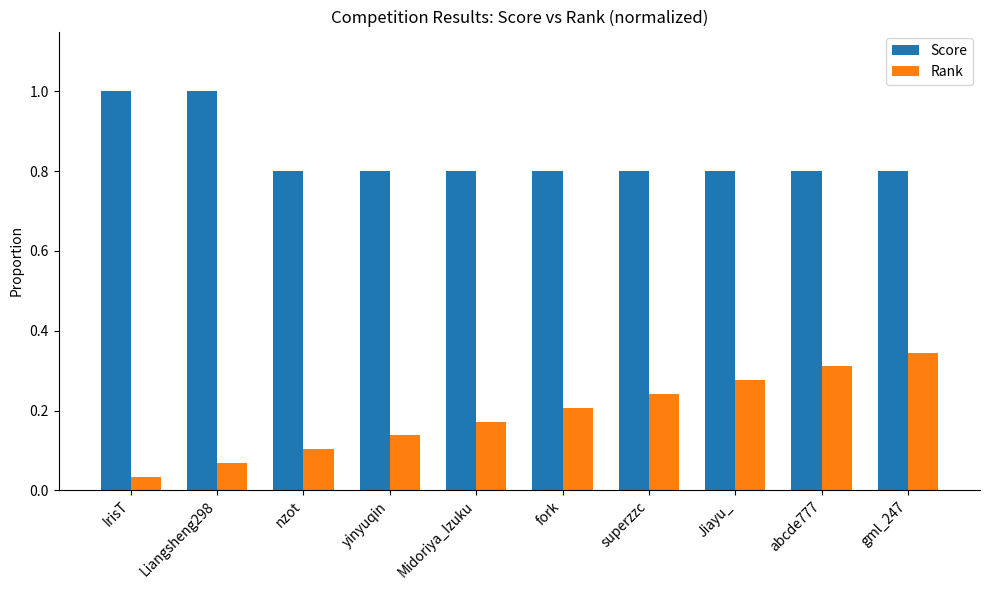

Rank the series at Jiayu_ from highest to lowest value.

Score, Rank